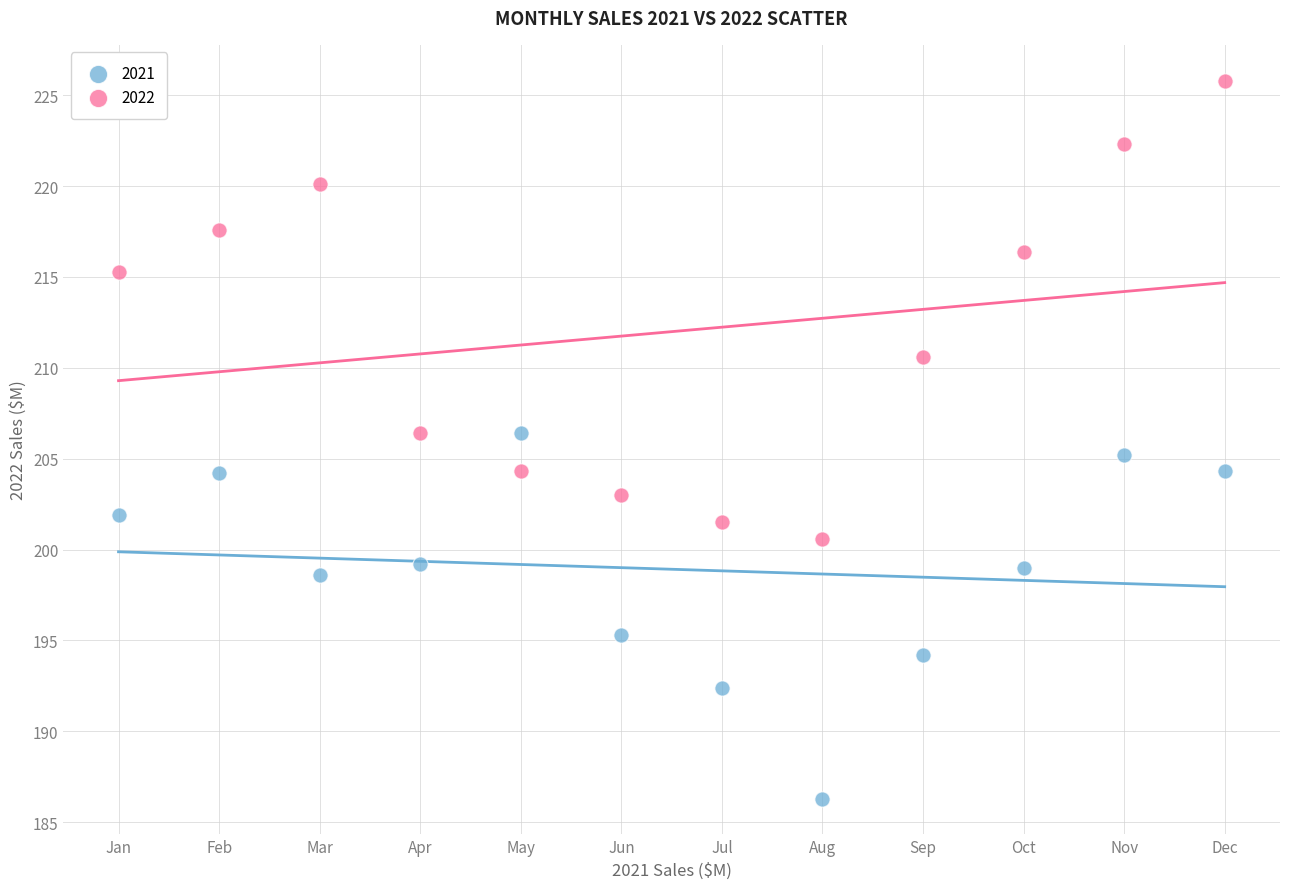

Which series contains the lowest Y value?

2021